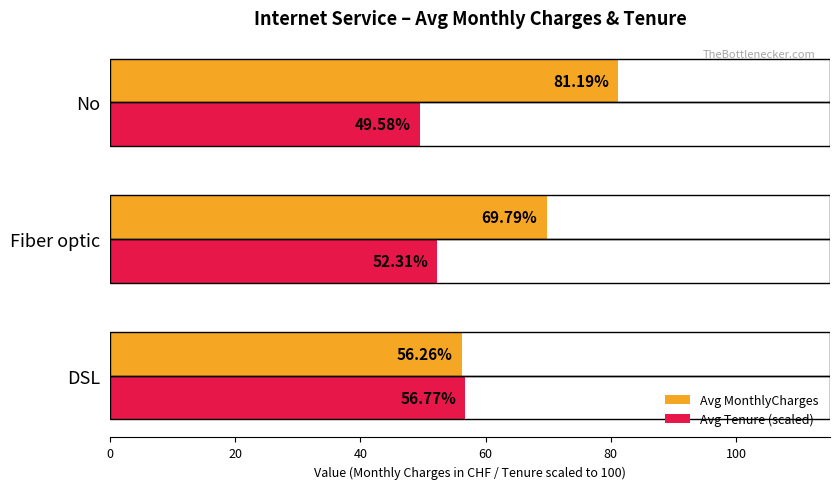

Which series has the widest spread of values?

Avg MonthlyCharges